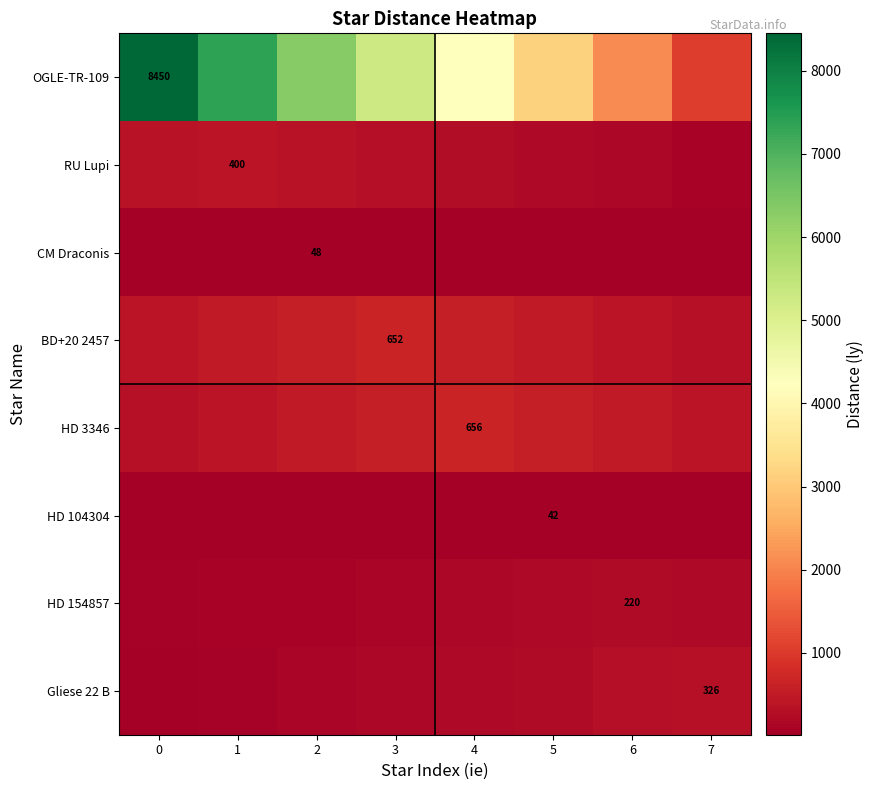

What value does the row_6 series have at 3?

137.5